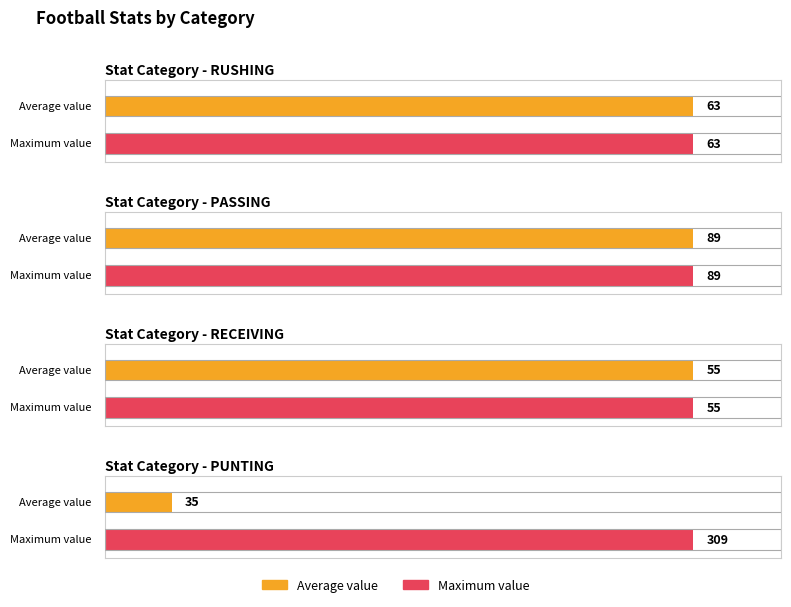

Between RECEIVING and RECEIVING, which is larger?

RECEIVING